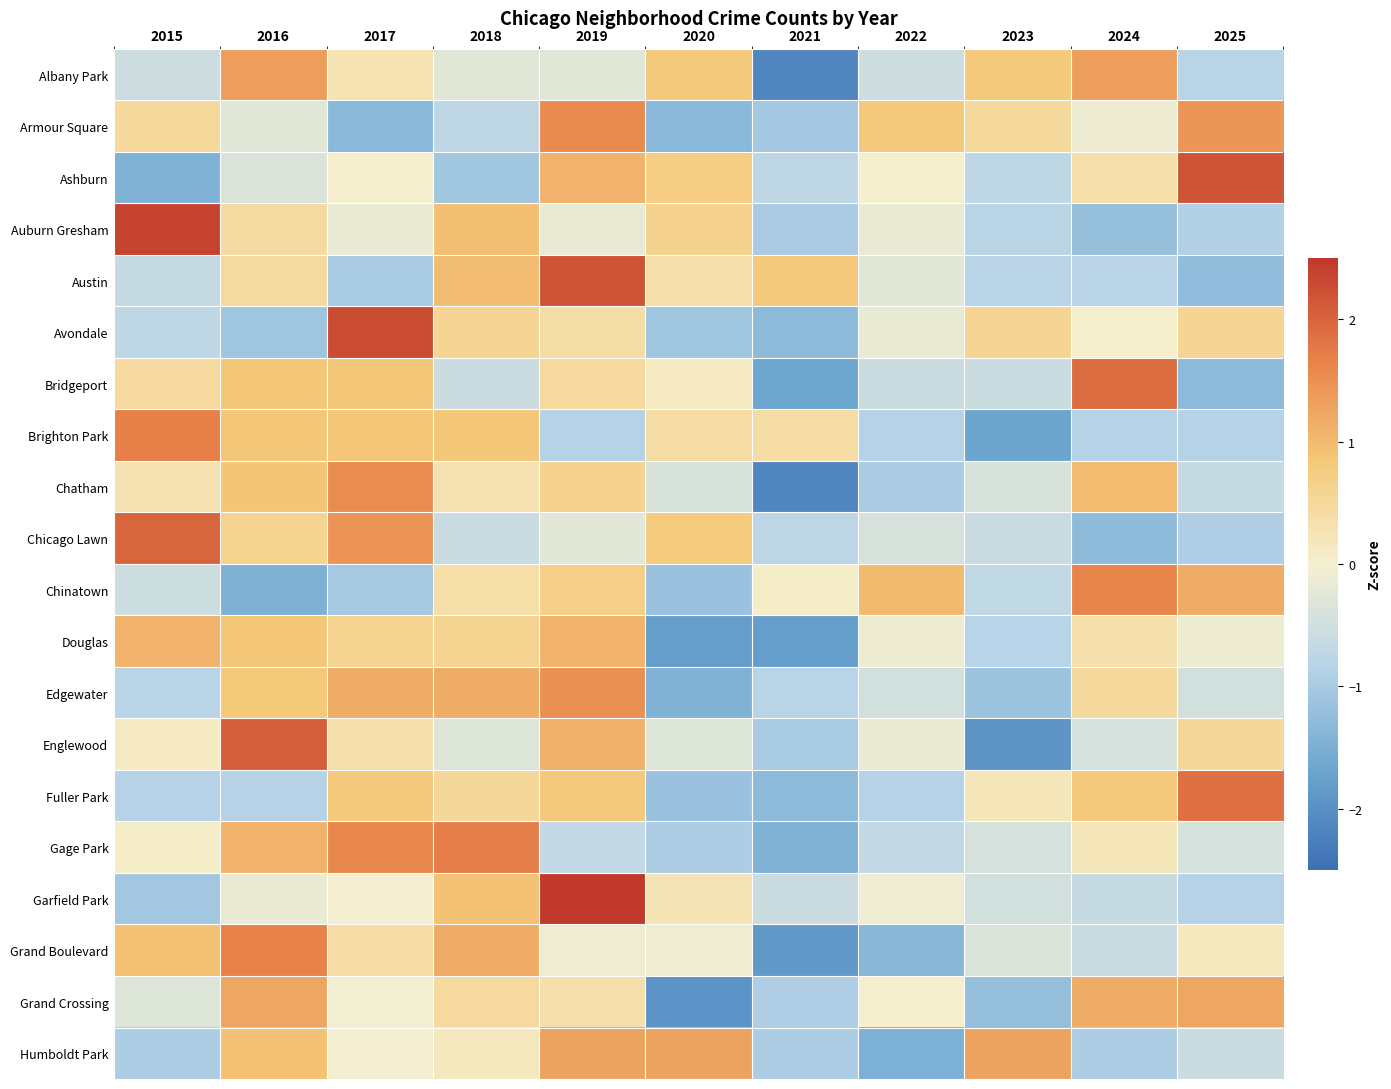

Reading left to right, extract all data points from this chart.

Albany Park: 2015=-0.5	2016=1.3	2017=0.3	2018=-0.3	2019=-0.3	2020=0.8	2021=-2.2	2022=-0.5	2023=0.8	2024=1.3	2025=-0.8
Armour Square: 2015=0.5	2016=-0.3	2017=-1.3	2018=-0.7	2019=1.6	2020=-1.3	2021=-1.0	2022=0.8	2023=0.5	2024=-0.1	2025=1.4
Ashburn: 2015=-1.4	2016=-0.4	2017=0.0	2018=-1.1	2019=1.1	2020=0.7	2021=-0.7	2022=0.0	2023=-0.7	2024=0.4	2025=2.2
Auburn Gresham: 2015=2.4	2016=0.4	2017=-0.2	2018=0.9	2019=-0.2	2020=0.6	2021=-1.0	2022=-0.2	2023=-0.8	2024=-1.2	2025=-0.9
Austin: 2015=-0.7	2016=0.5	2017=-1.0	2018=1.0	2019=2.2	2020=0.4	2021=0.8	2022=-0.2	2023=-0.8	2024=-0.8	2025=-1.3
Avondale: 2015=-0.7	2016=-1.1	2017=2.3	2018=0.6	2019=0.4	2020=-1.1	2021=-1.3	2022=-0.2	2023=0.6	2024=0.0	2025=0.6
Bridgeport: 2015=0.5	2016=0.8	2017=0.8	2018=-0.6	2019=0.5	2020=0.1	2021=-1.7	2022=-0.6	2023=-0.6	2024=1.9	2025=-1.3
Brighton Park: 2015=1.7	2016=0.8	2017=0.8	2018=0.8	2019=-0.8	2020=0.4	2021=0.4	2022=-0.8	2023=-1.7	2024=-0.8	2025=-0.8
Chatham: 2015=0.3	2016=0.9	2017=1.6	2018=0.3	2019=0.6	2020=-0.4	2021=-2.1	2022=-1.0	2023=-0.4	2024=1.0	2025=-0.6
Chicago Lawn: 2015=2.0	2016=0.6	2017=1.5	2018=-0.6	2019=-0.2	2020=0.8	2021=-0.8	2022=-0.4	2023=-0.6	2024=-1.3	2025=-0.9
Chinatown: 2015=-0.6	2016=-1.5	2017=-1.0	2018=0.4	2019=0.7	2020=-1.2	2021=0.1	2022=1.0	2023=-0.7	2024=1.6	2025=1.2
Douglas: 2015=1.1	2016=0.8	2017=0.6	2018=0.6	2019=1.1	2020=-1.8	2021=-1.8	2022=-0.1	2023=-0.8	2024=0.4	2025=-0.1
Edgewater: 2015=-0.8	2016=0.8	2017=1.2	2018=1.2	2019=1.5	2020=-1.5	2021=-0.8	2022=-0.5	2023=-1.1	2024=0.5	2025=-0.5
Englewood: 2015=0.1	2016=2.1	2017=0.4	2018=-0.3	2019=1.1	2020=-0.3	2021=-1.0	2022=-0.2	2023=-1.9	2024=-0.4	2025=0.5
Fuller Park: 2015=-0.9	2016=-0.9	2017=0.8	2018=0.5	2019=0.8	2020=-1.2	2021=-1.3	2022=-0.9	2023=0.2	2024=0.8	2025=1.9
Gage Park: 2015=0.1	2016=1.1	2017=1.6	2018=1.7	2019=-0.7	2020=-0.9	2021=-1.4	2022=-0.7	2023=-0.4	2024=0.2	2025=-0.4
Garfield Park: 2015=-1.1	2016=-0.2	2017=-0.0	2018=0.9	2019=2.7	2020=0.2	2021=-0.6	2022=-0.1	2023=-0.5	2024=-0.6	2025=-0.9
Grand Boulevard: 2015=0.9	2016=1.7	2017=0.4	2018=1.2	2019=-0.1	2020=-0.1	2021=-1.9	2022=-1.4	2023=-0.3	2024=-0.6	2025=0.2
Grand Crossing: 2015=-0.3	2016=1.2	2017=-0.1	2018=0.5	2019=0.4	2020=-2.0	2021=-0.9	2022=0.0	2023=-1.2	2024=1.2	2025=1.2
Humboldt Park: 2015=-0.9	2016=0.9	2017=-0.0	2018=0.2	2019=1.3	2020=1.3	2021=-0.9	2022=-1.5	2023=1.3	2024=-0.9	2025=-0.6